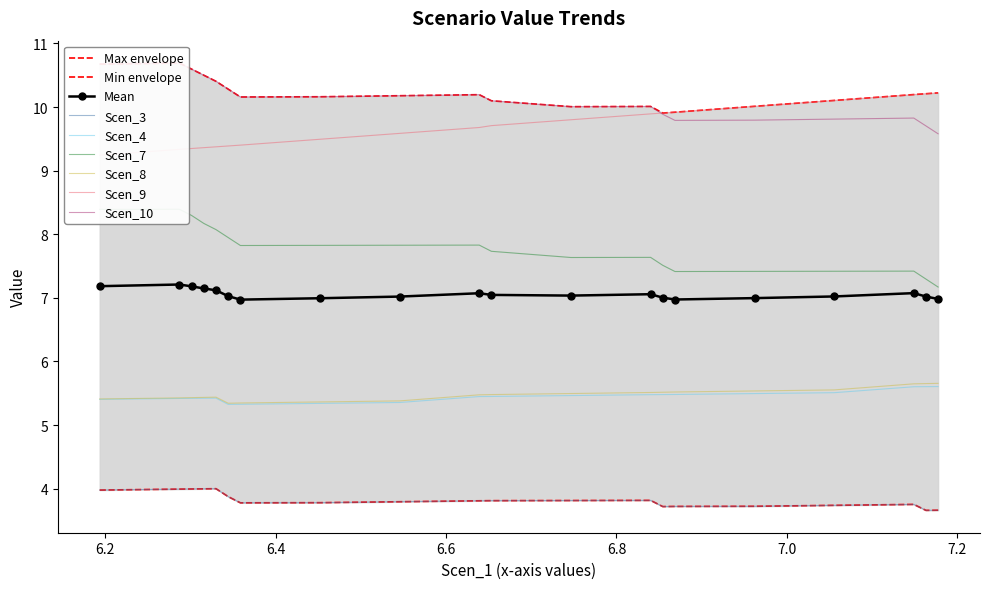

What is the minimum value for Scen_8?

5.3